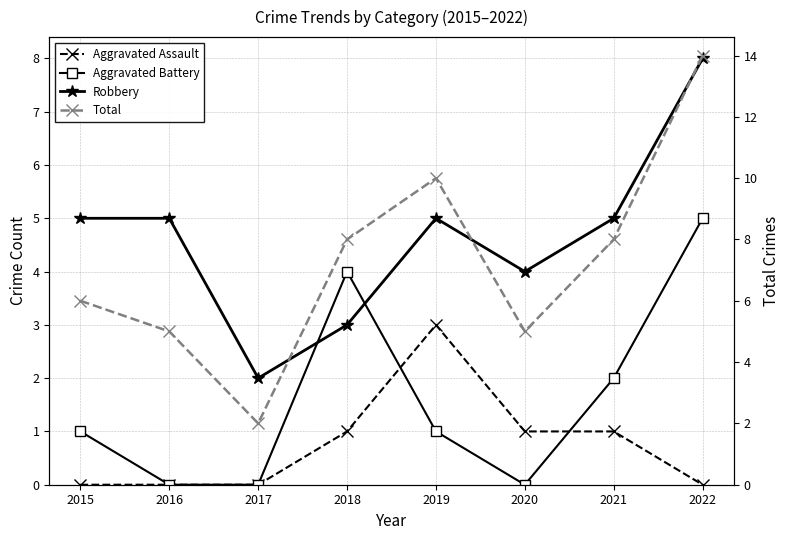

At which category does Total reach its first local peak?

2019